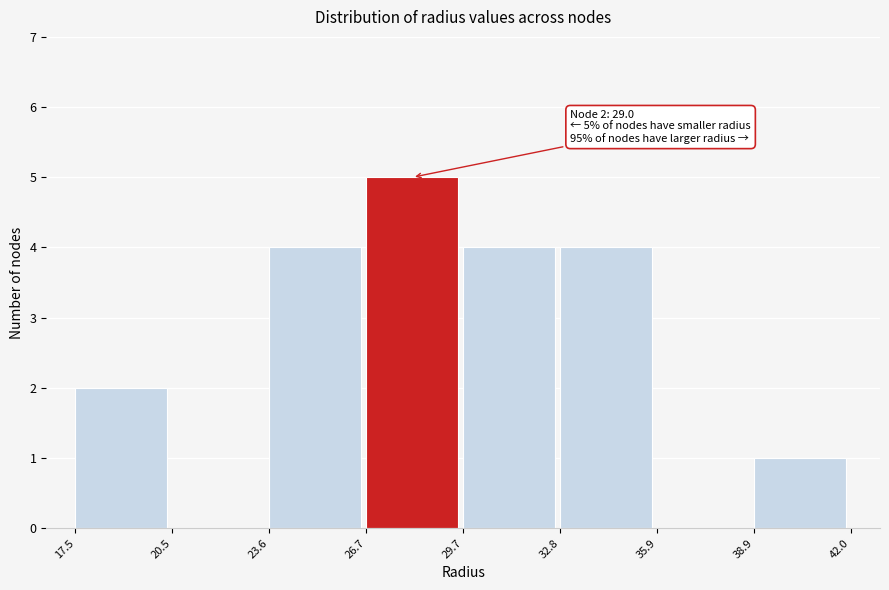

Which range on the x-axis has the tallest bar?

26.7 to 29.7